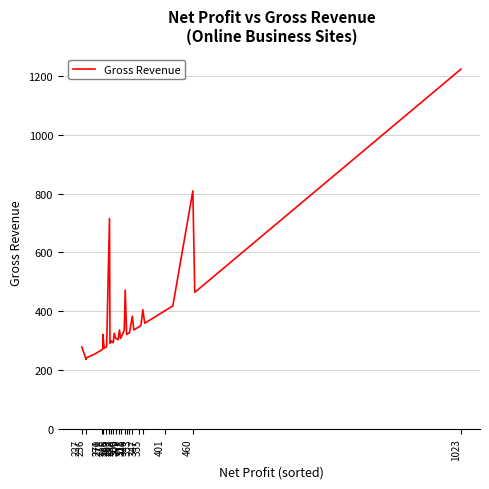

How many series are shown in this chart?

1